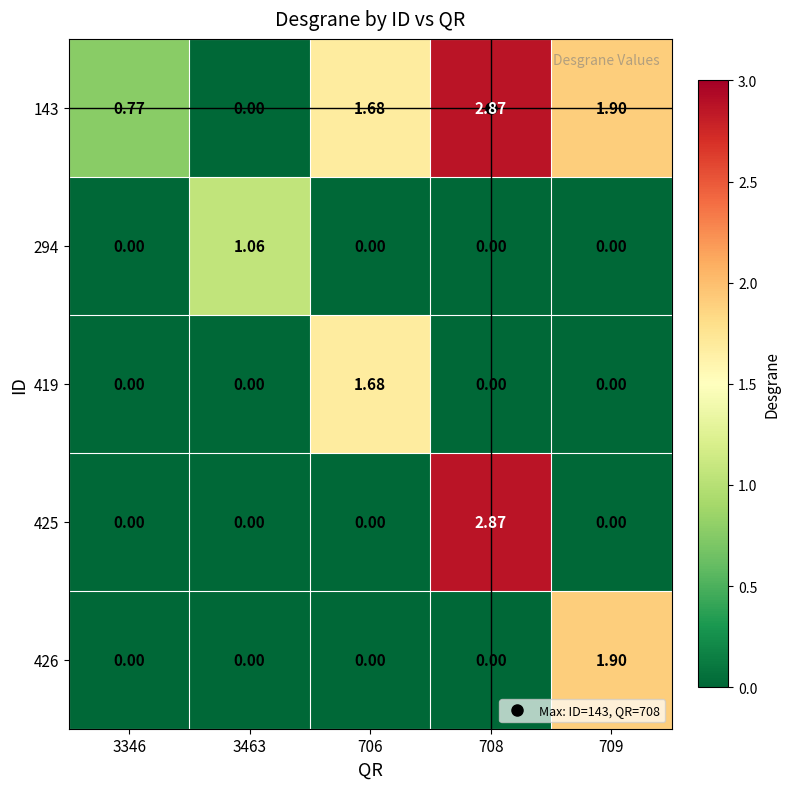

Is the value of 143 at 709 greater than the value of 425 at 709?

Yes